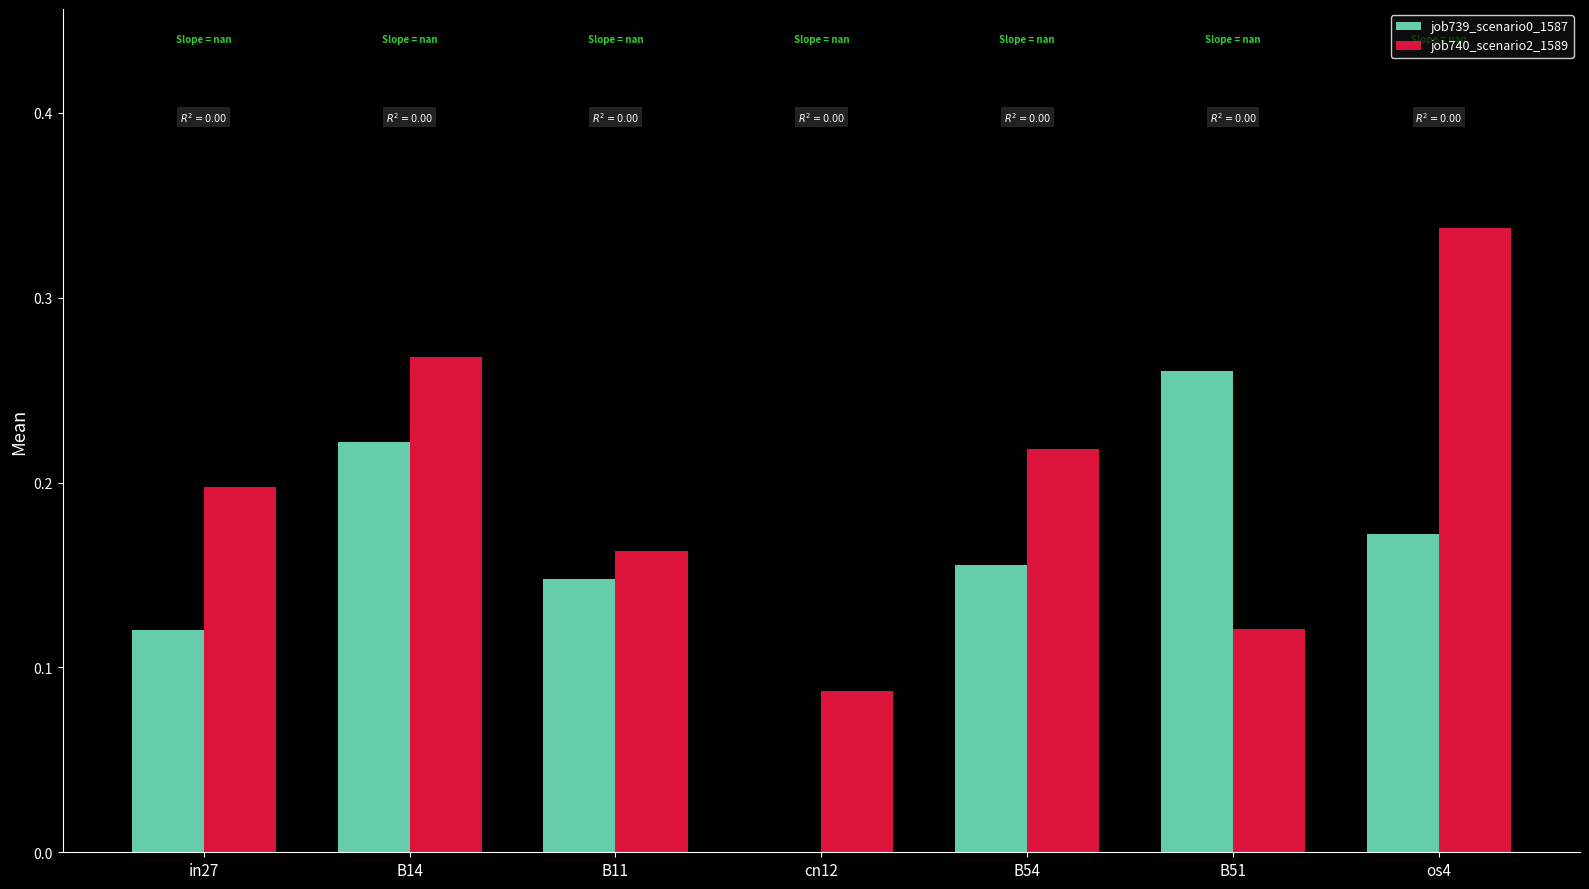

What is the sum of all job739_scenario0_1587 values?

1.1